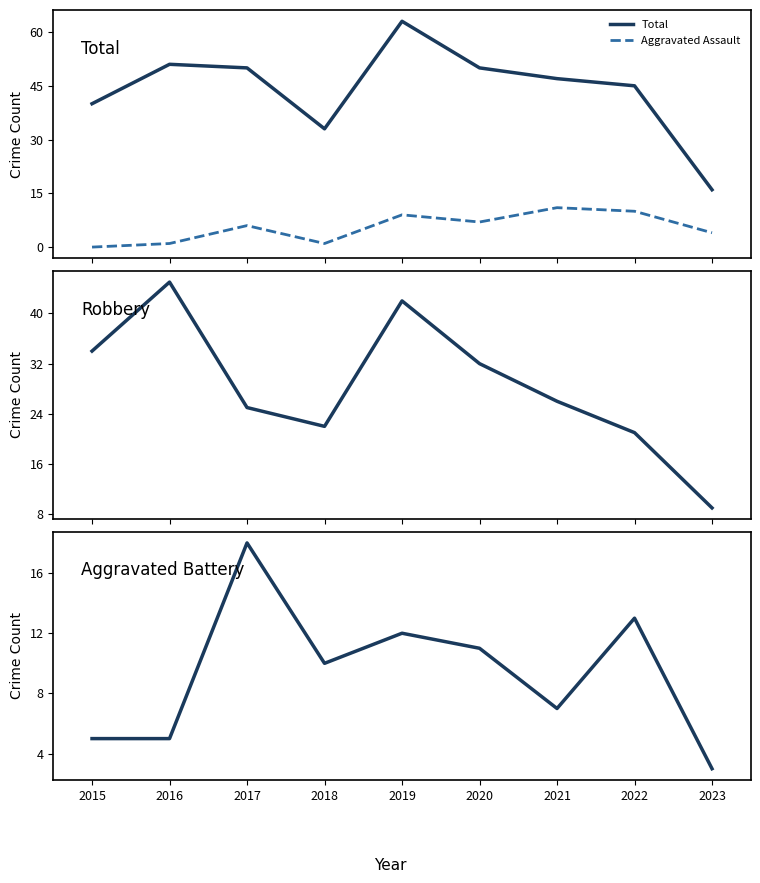

What is the difference between the maximum and minimum values in the Robbery series?

36